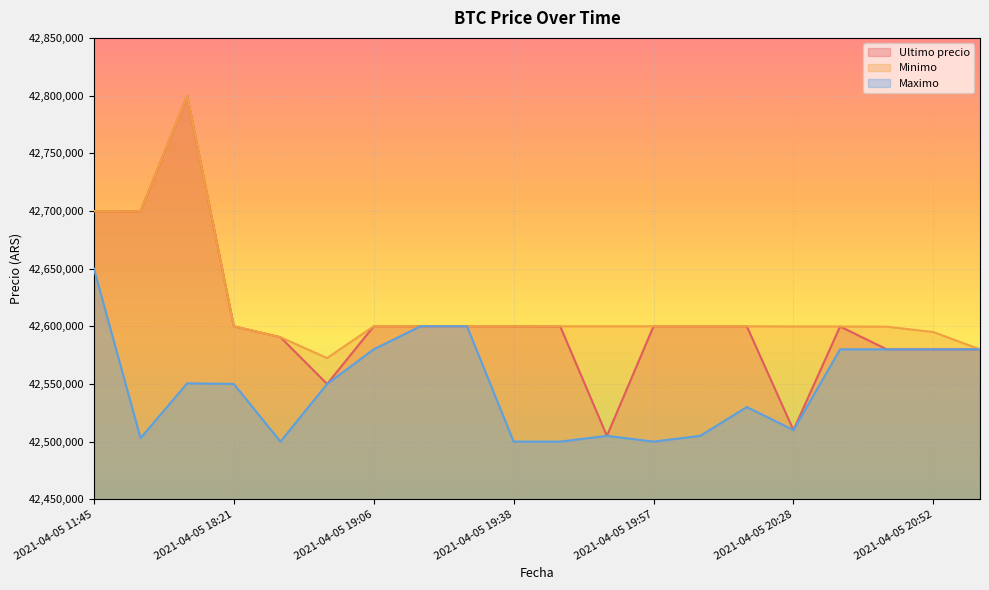

List the series in order of their overall mean, lowest first.

Maximo, Ultimo precio, Minimo